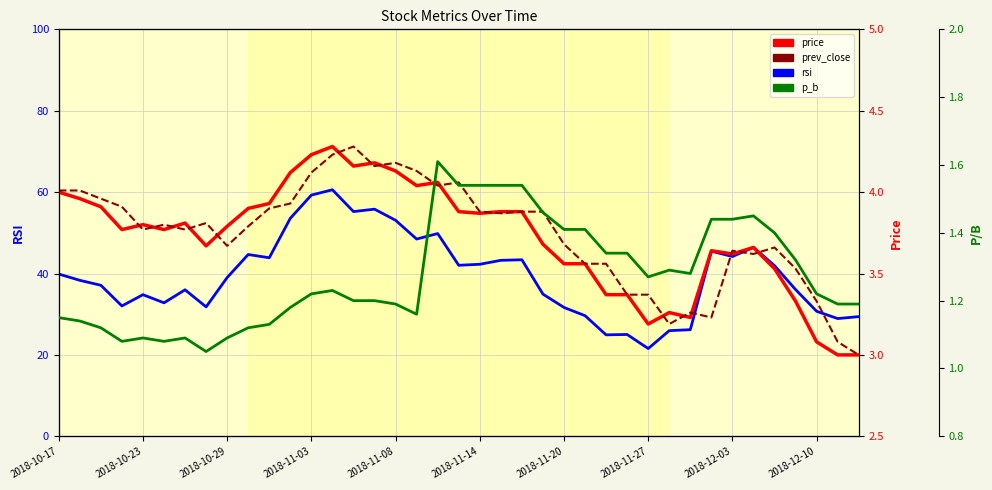

What is the difference between the price values at 38 and 36?

0.1